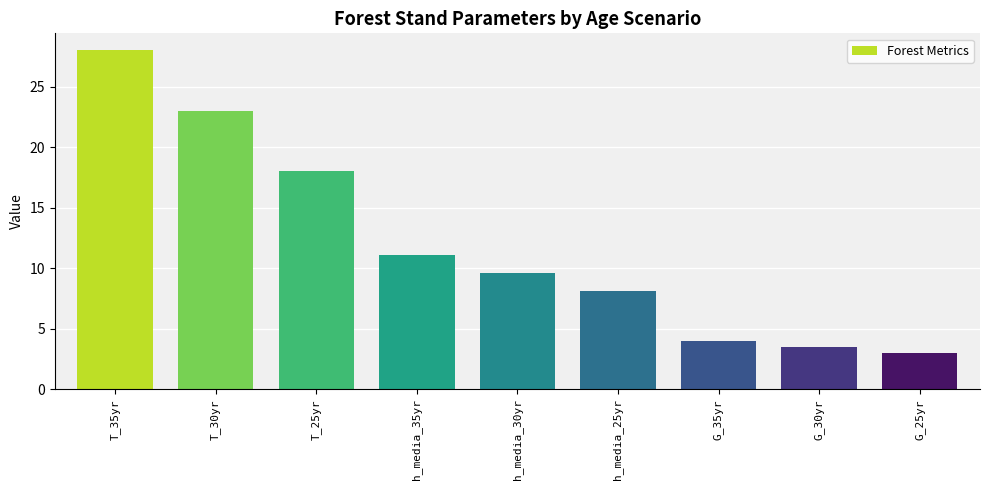

What is the difference between the values at h_media_30yr and h_media_35yr?

1.5